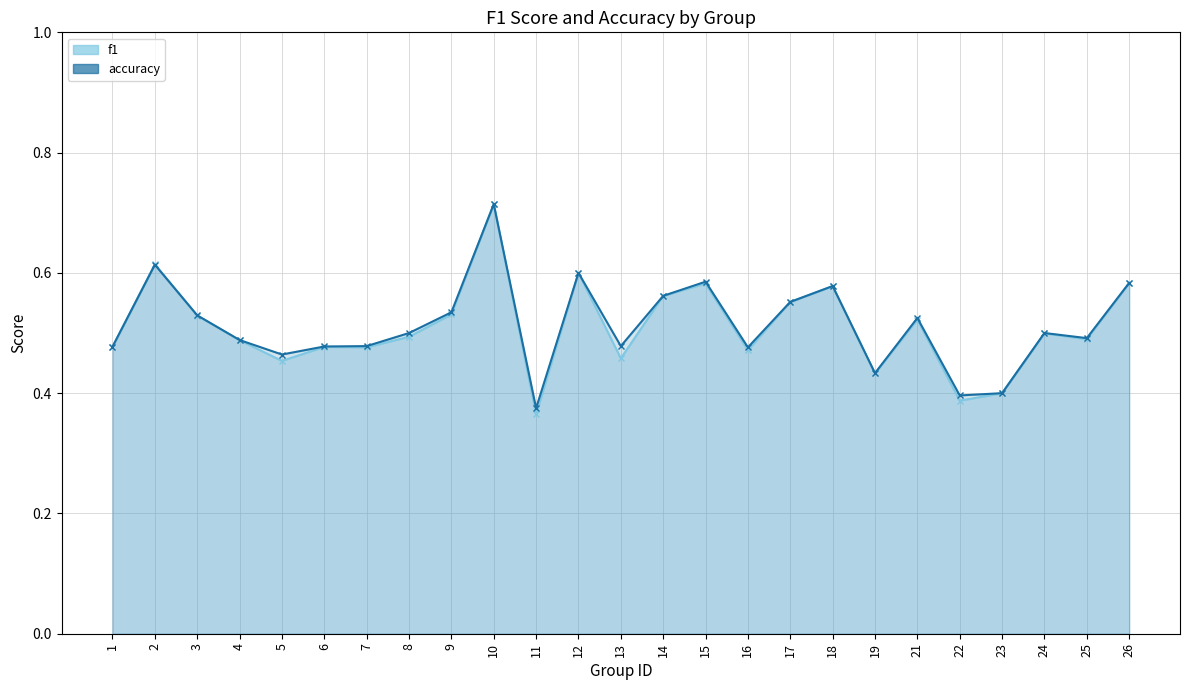

Which series changed the most between 17 and 24?

f1_line